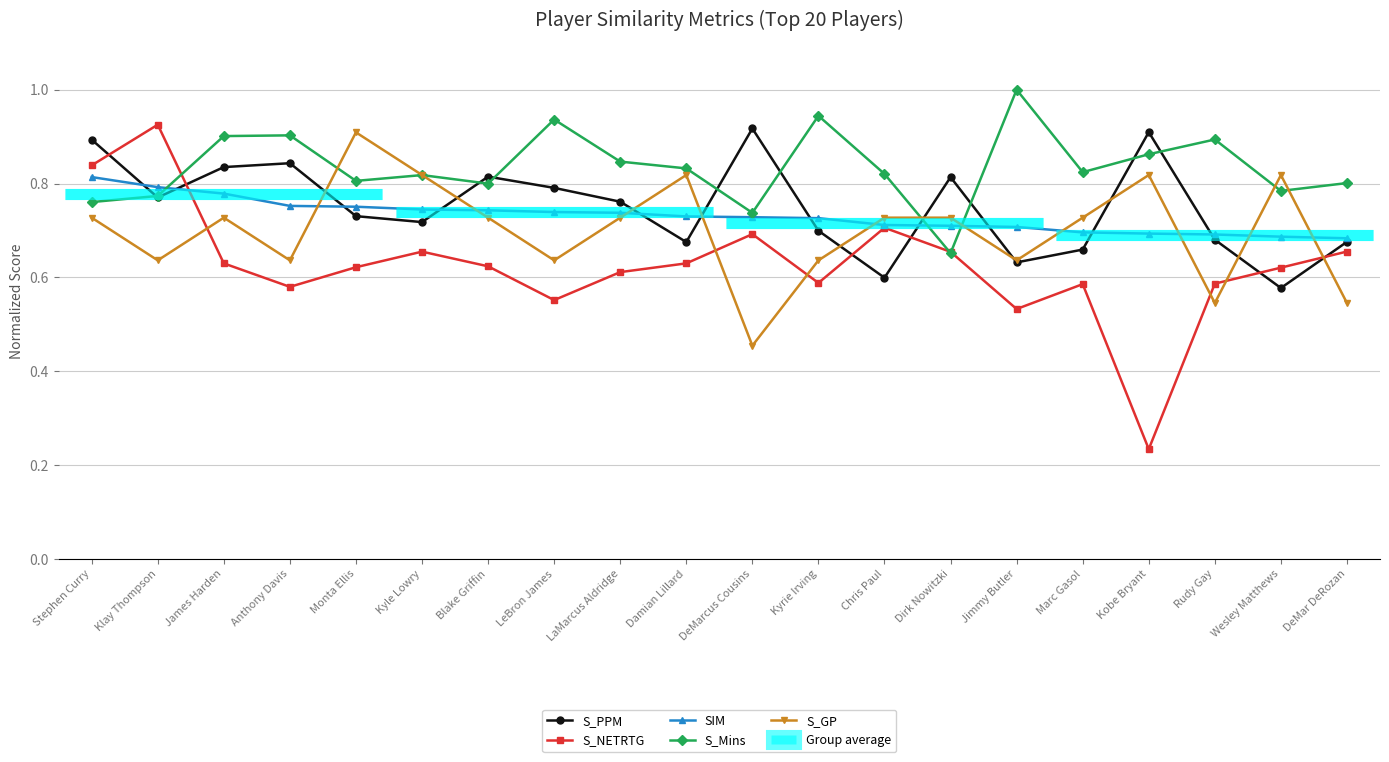

At which label is S_PPM closest to 0?

Wesley Matthews